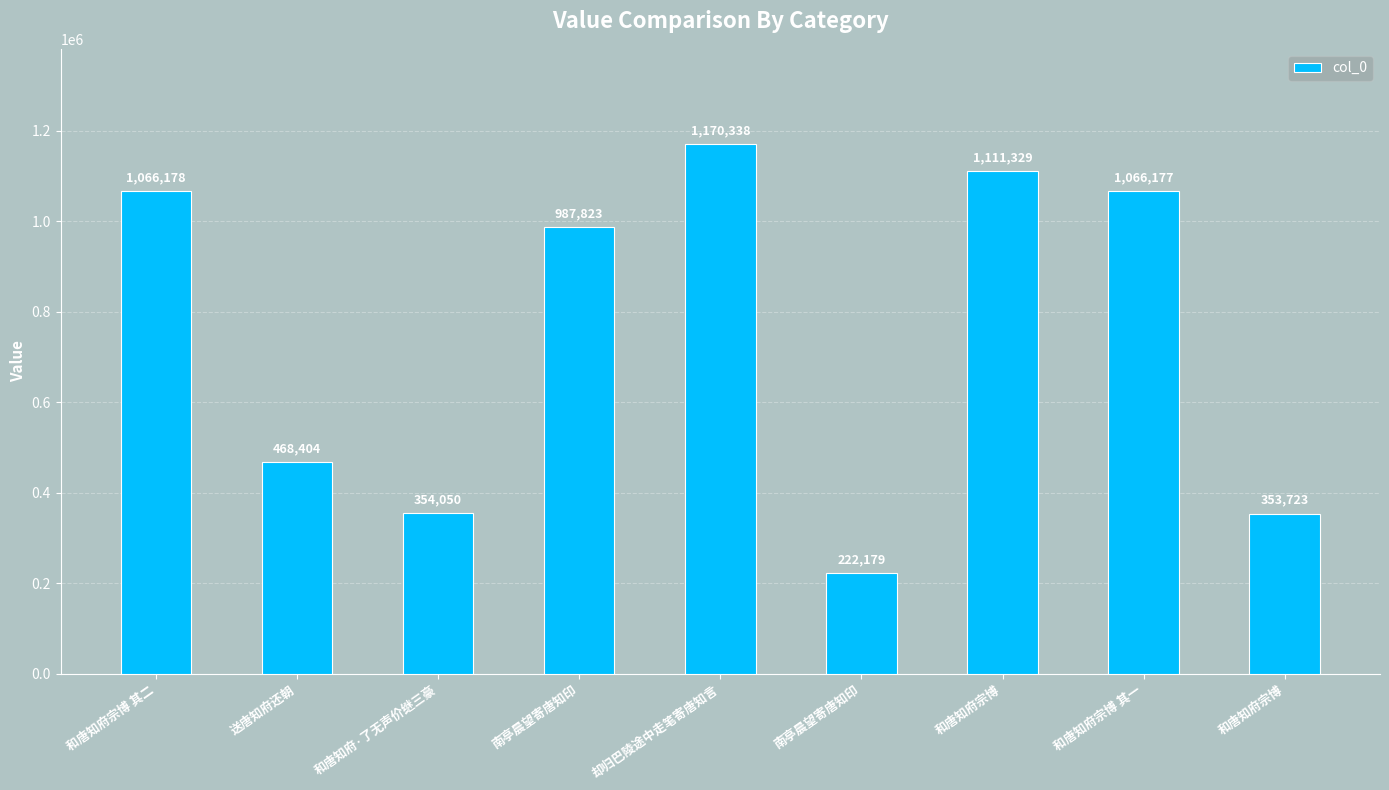

What is the difference between the second highest and second lowest values?

757606